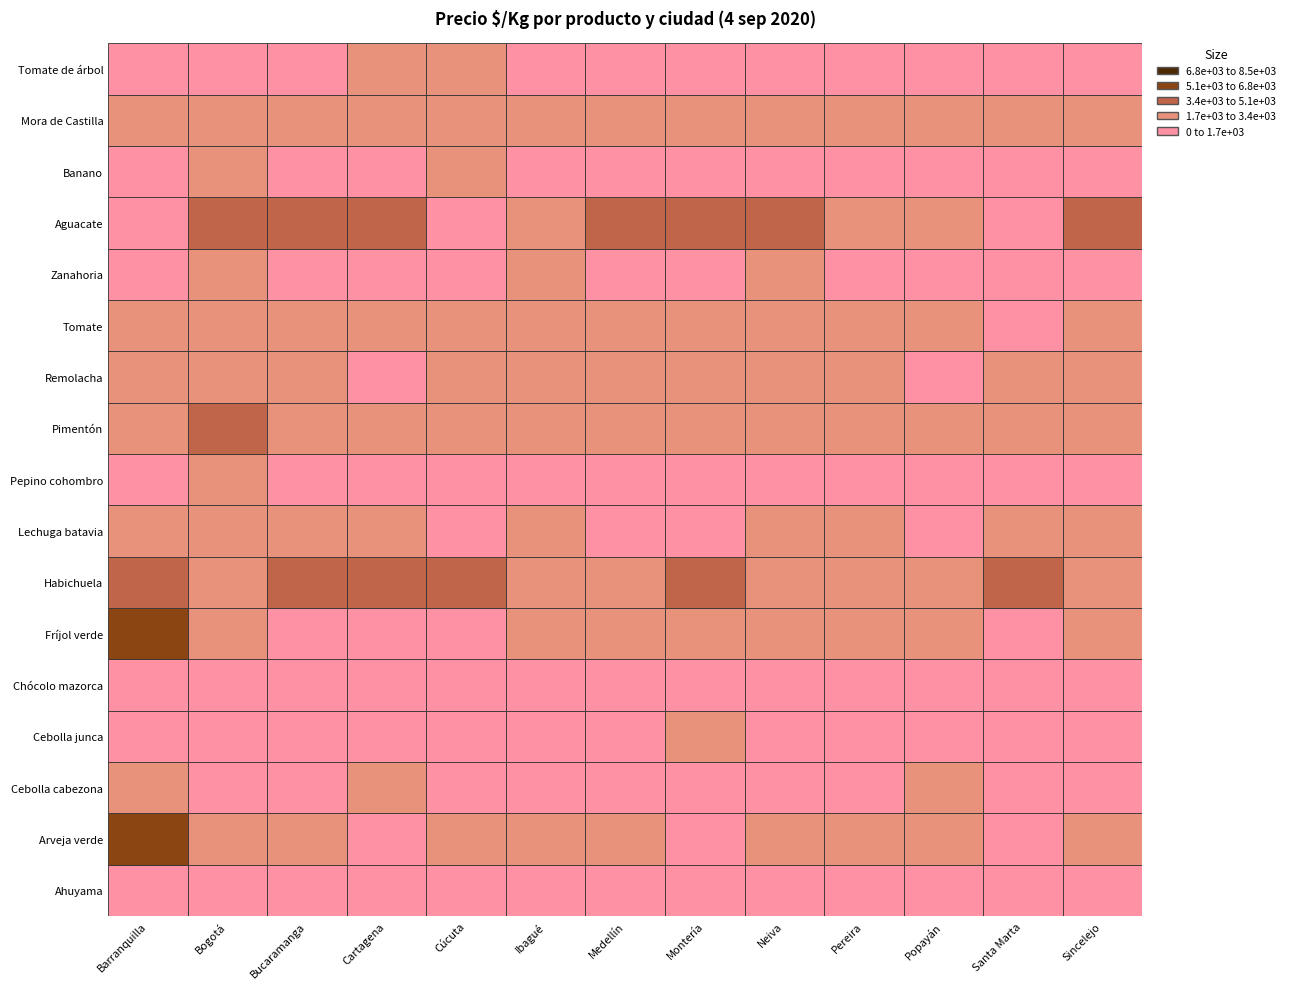

Which series changed the most between Medellín and Neiva?

Zanahoria